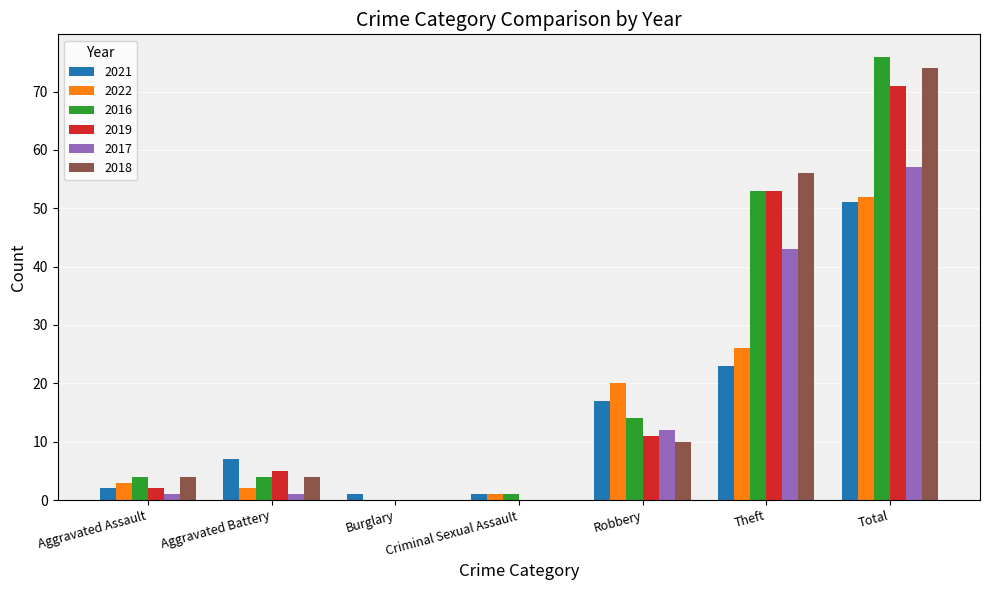

What is the sum of all 2016 values?

152